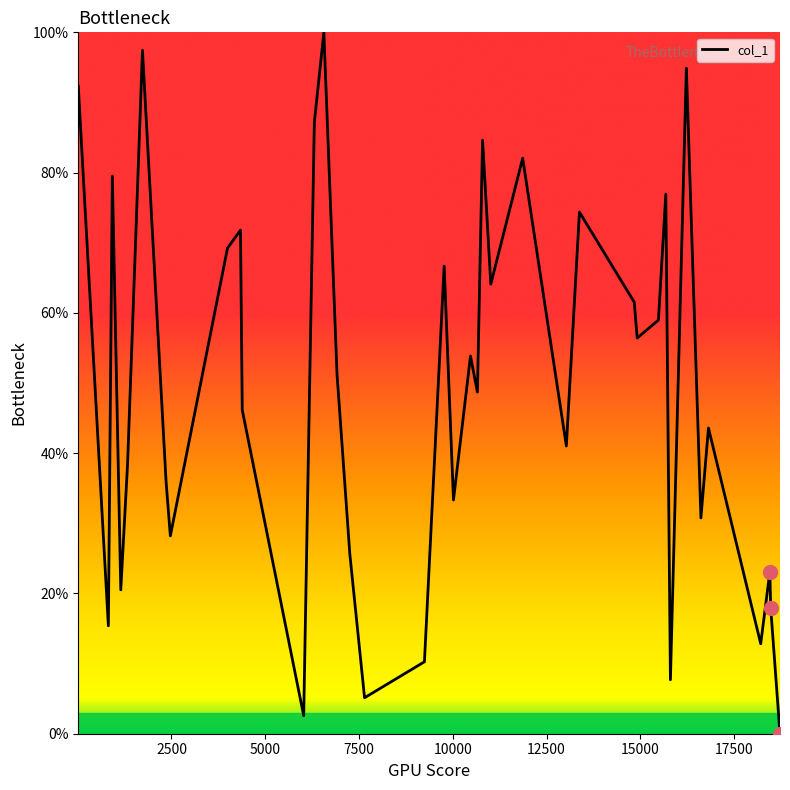

Reading right to left, extract all data points from this chart.

0.0	17.9	23.1	12.8	43.6	30.8	89.7	94.9	7.7	76.9	59.0	56.4	61.5	74.4	41.0	82.1	64.1	84.6	48.7	53.8	33.3	66.7	10.3	5.1	25.6	51.3	100.0	87.2	2.6	46.2	71.8	69.2	28.2	35.9	97.4	38.5	20.5	79.5	15.4	92.3